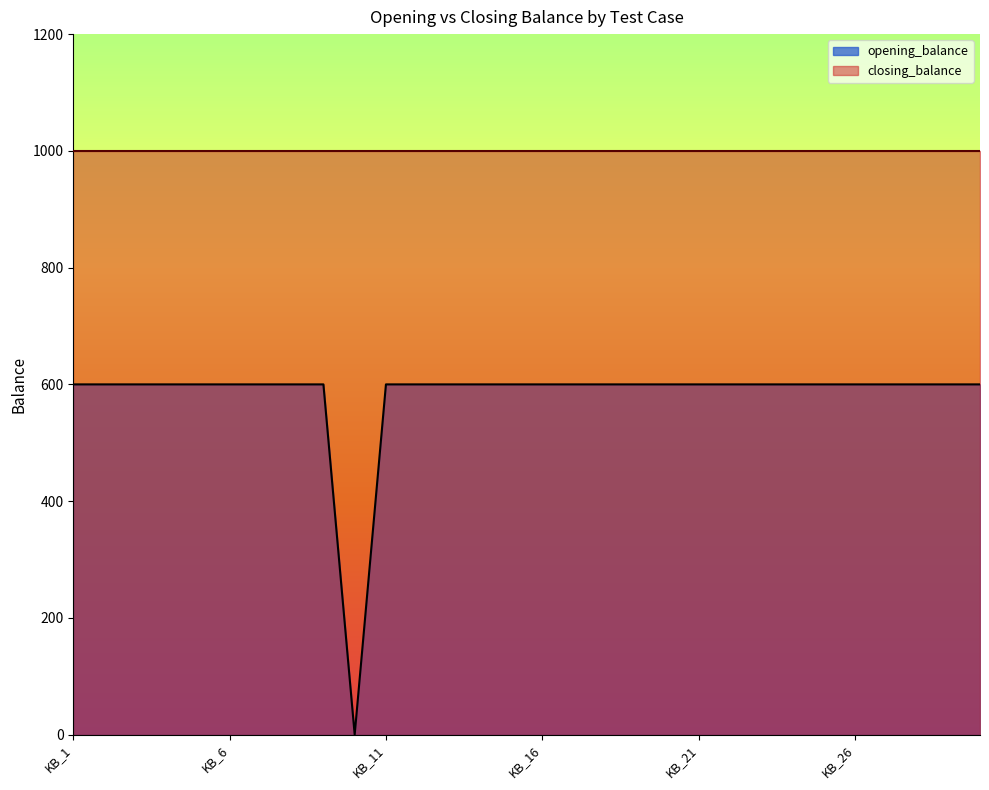

Reading right to left, extract all data points from this chart.

600	600	600	600	600	600	600	600	600	600	600	600	600	600	600	600	600	600	600	600	0	600	600	600	600	600	600	600	600	600